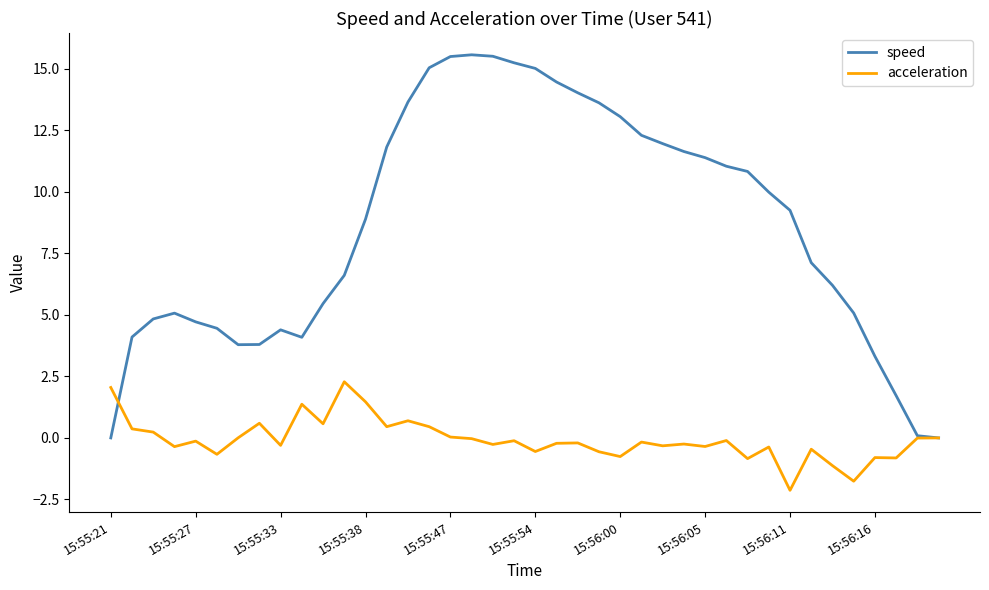

Rank the series by their maximum value, from highest to lowest.

speed, acceleration